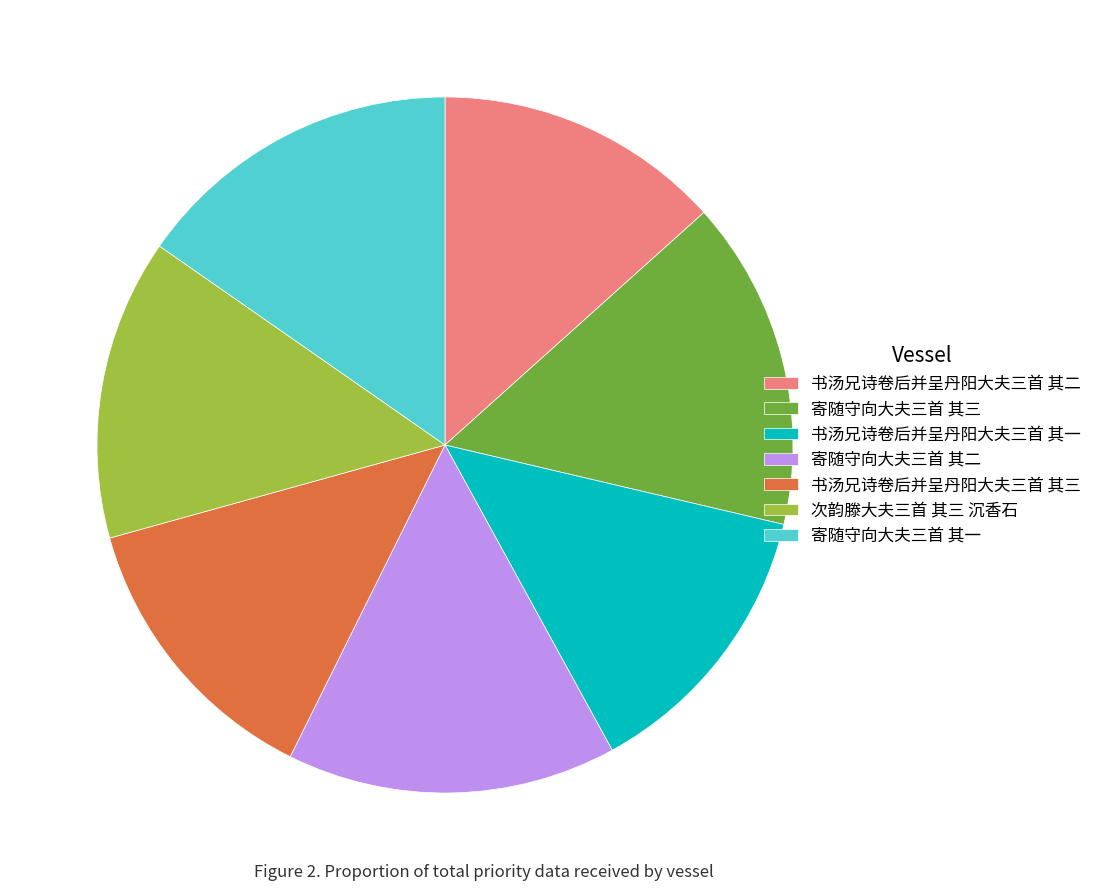

Does 寄随守向大夫三首 其二 account for over 50% of the chart?

No